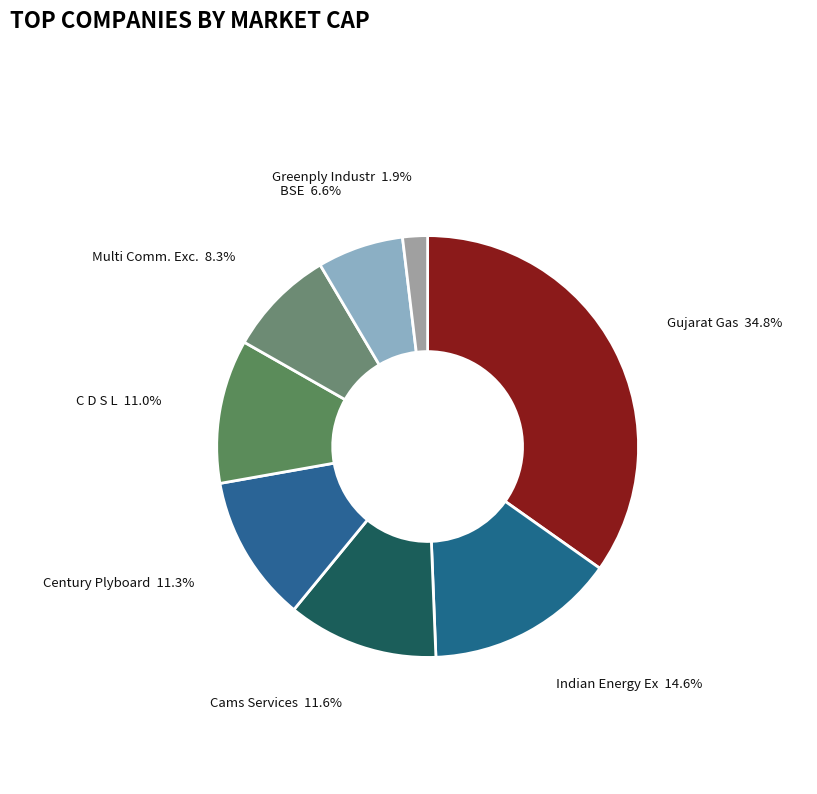

What is the largest slice in the pie chart?

Gujarat Gas